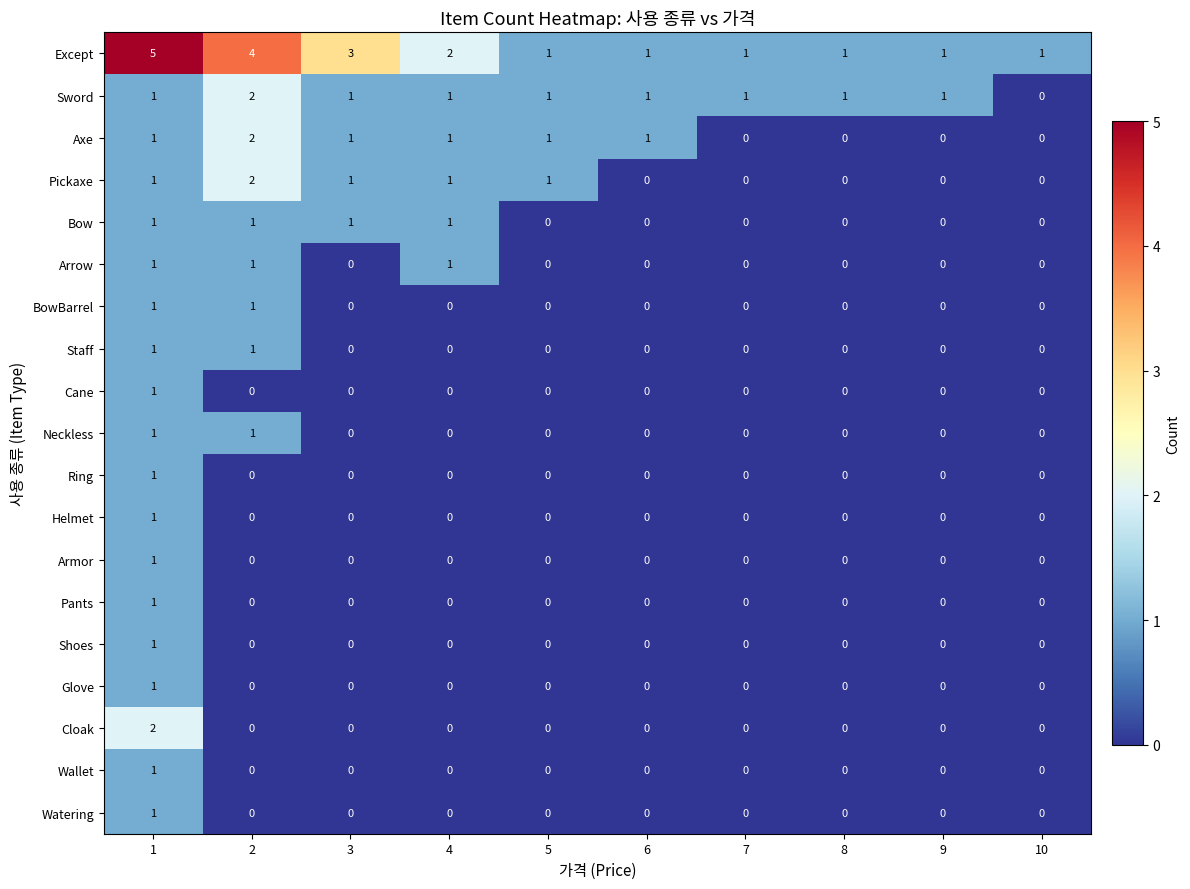

How many data points does each series have?

10